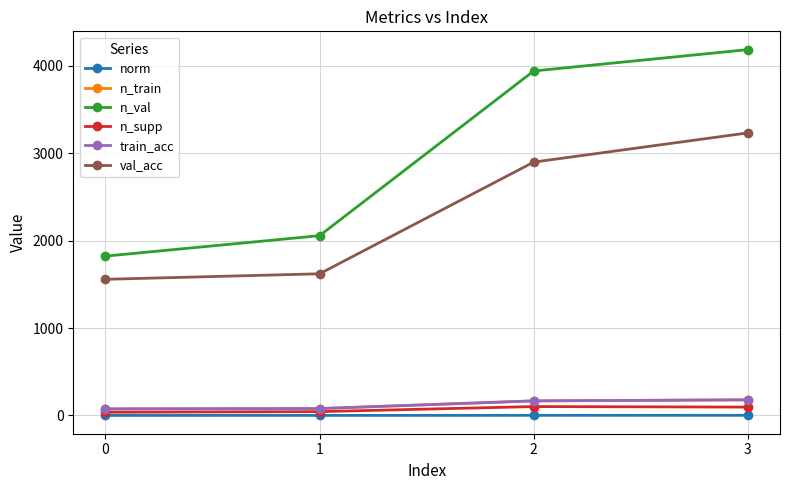

List the series in order of their peak value, lowest first.

norm, n_supp, n_train, train_acc, val_acc, n_val